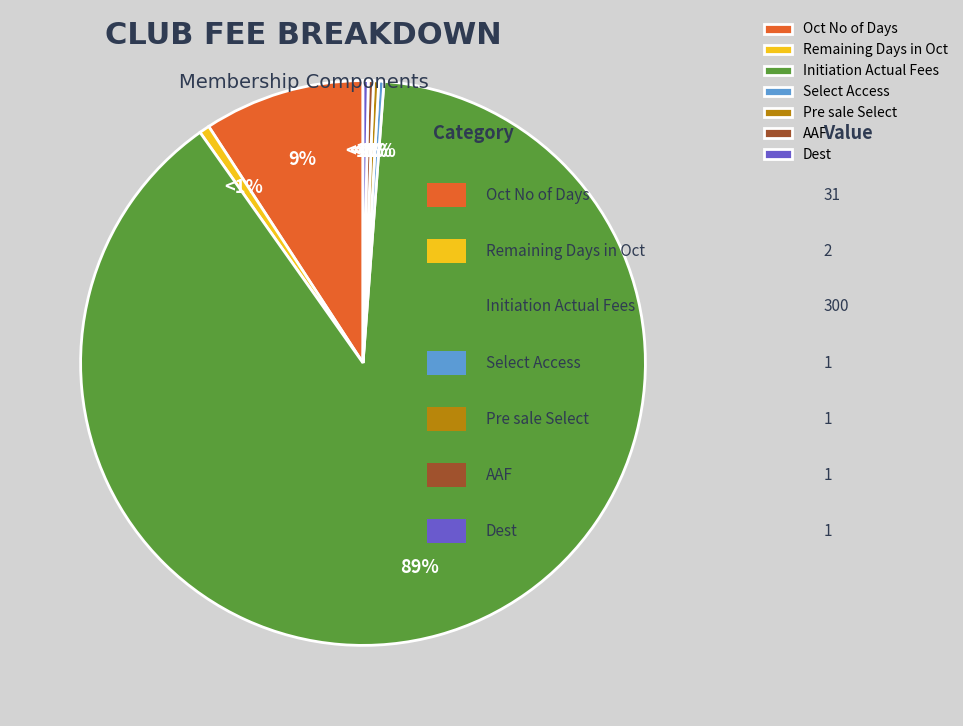

Which slice represents more than half of the pie?

Initiation Actual Fees